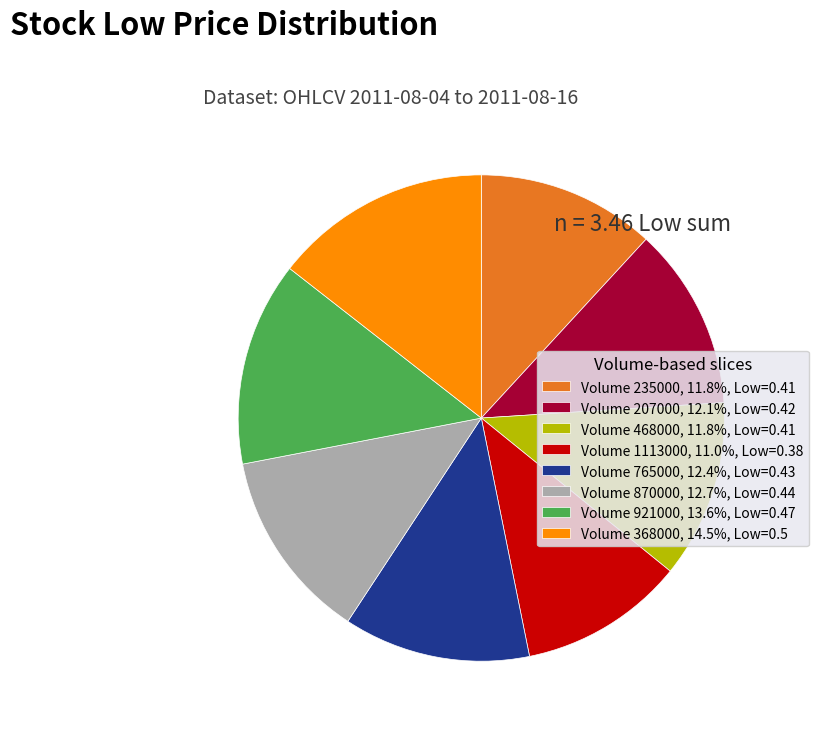

Do Volume 468000, 11.8%, Low=0.41 and Volume 921000, 13.6%, Low=0.47 together represent more than half of the pie?

No